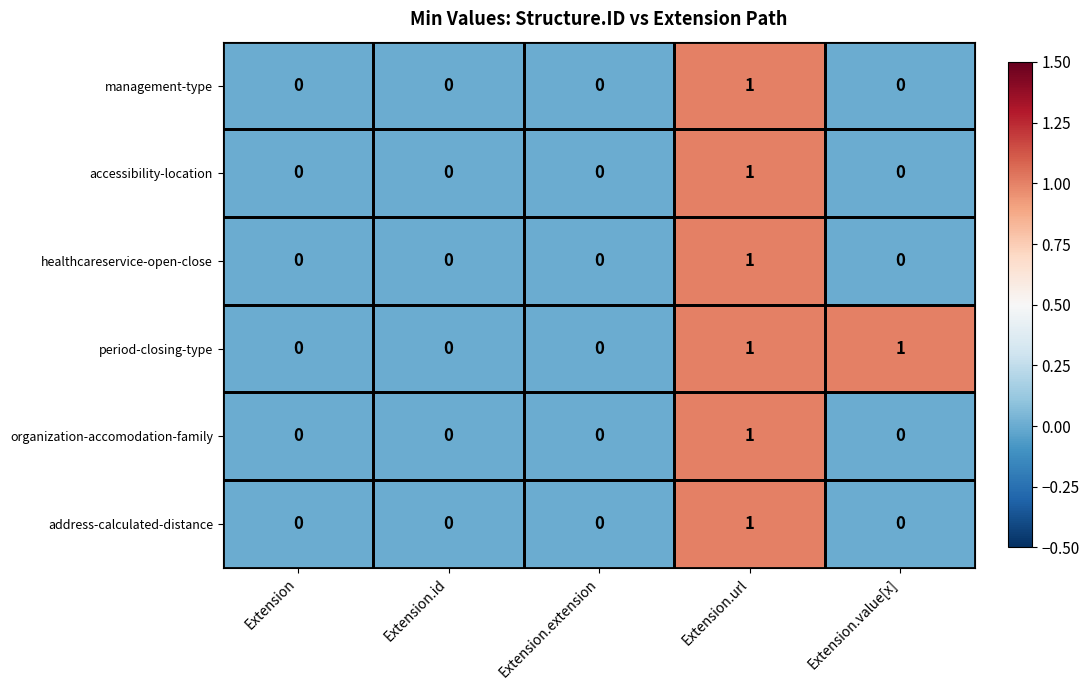

Is it true that healthcareservice-open-close equals 0 at Extension.extension?

True